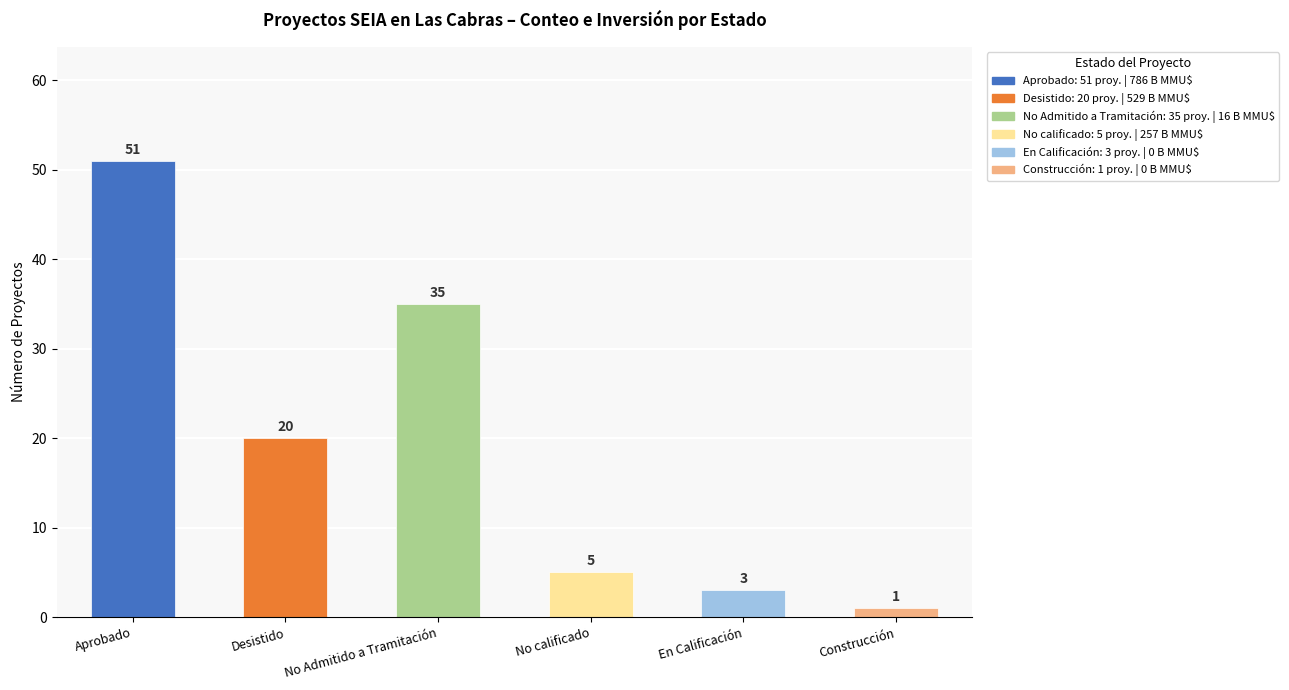

Reading right to left, what are all the values shown in this chart?

1	3	5	35	20	51